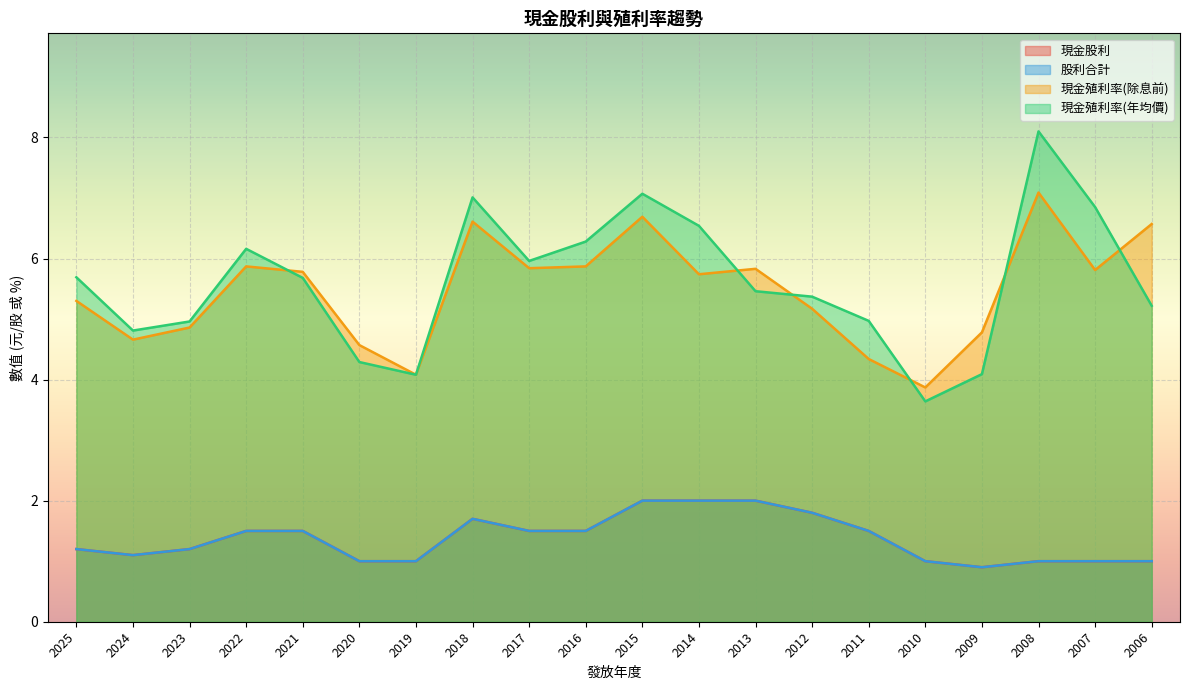

True or false: 現金股利 has a value of 0.5 at 2011.

False